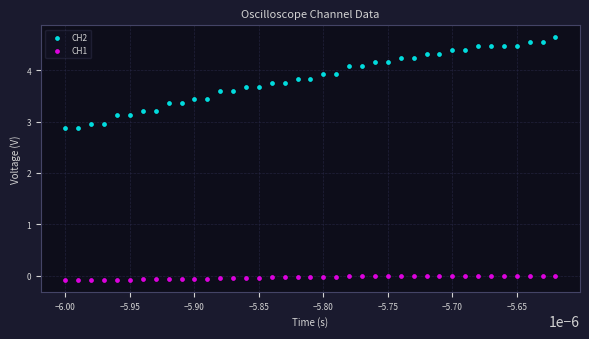

Which series reaches the maximum Y coordinate?

CH2